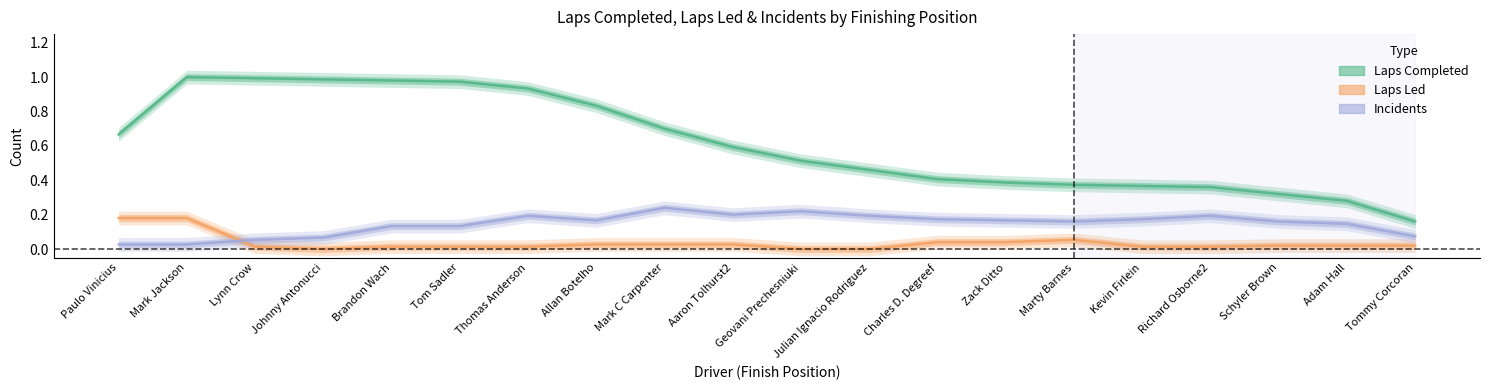

Between Brandon Wach and Thomas Anderson, which series saw the biggest shift?

Incidents